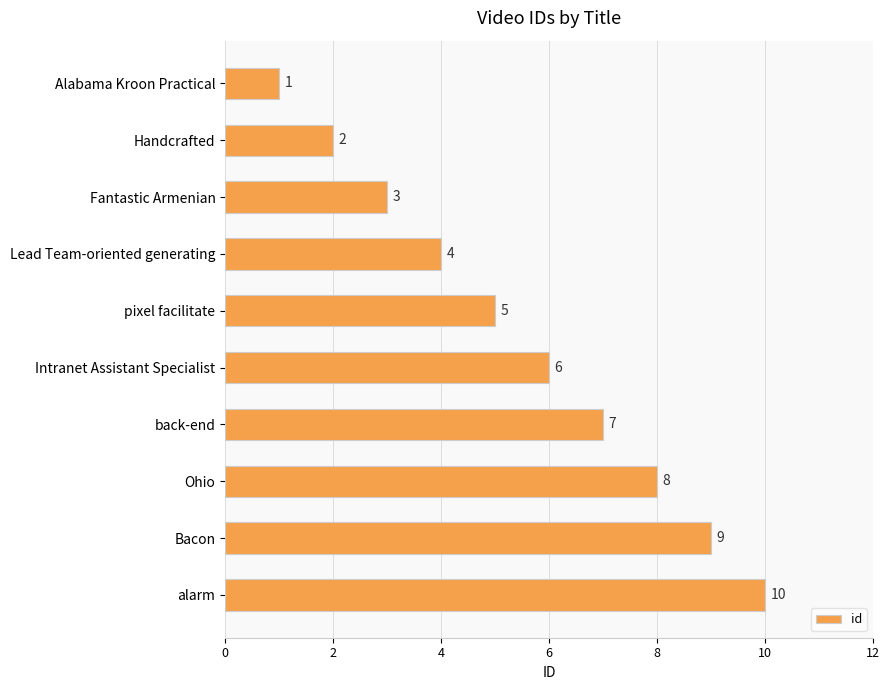

What is the average value?

6